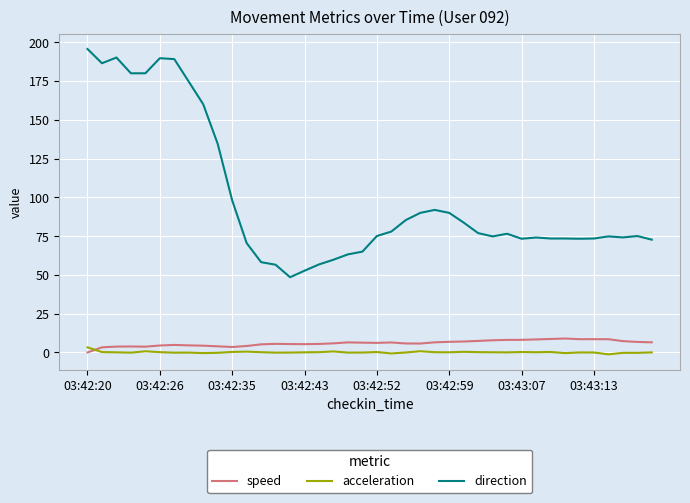

What is the highest value of the direction series?

195.7